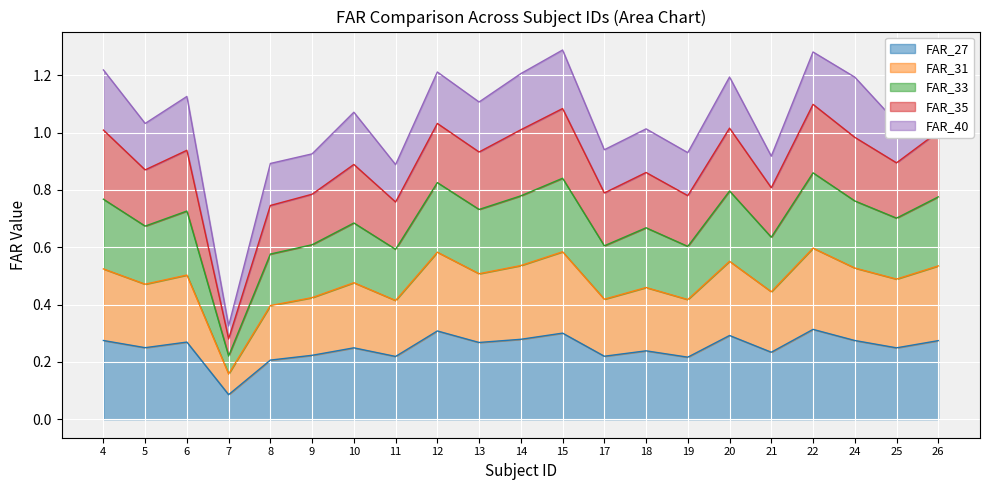

Where is FAR_35 nearest to the value 0?

7